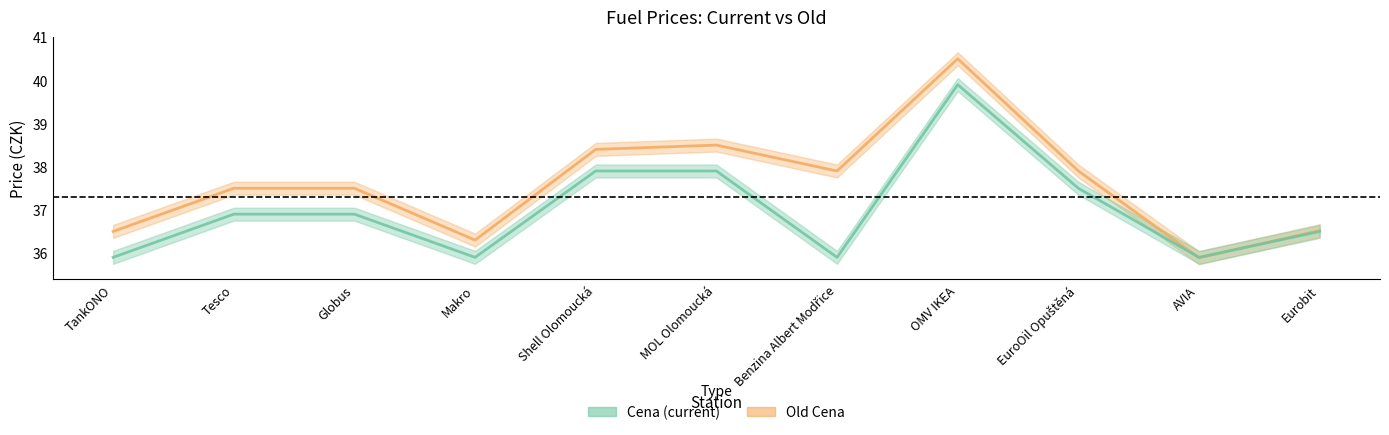

What is the maximum value for Cena?

39.9